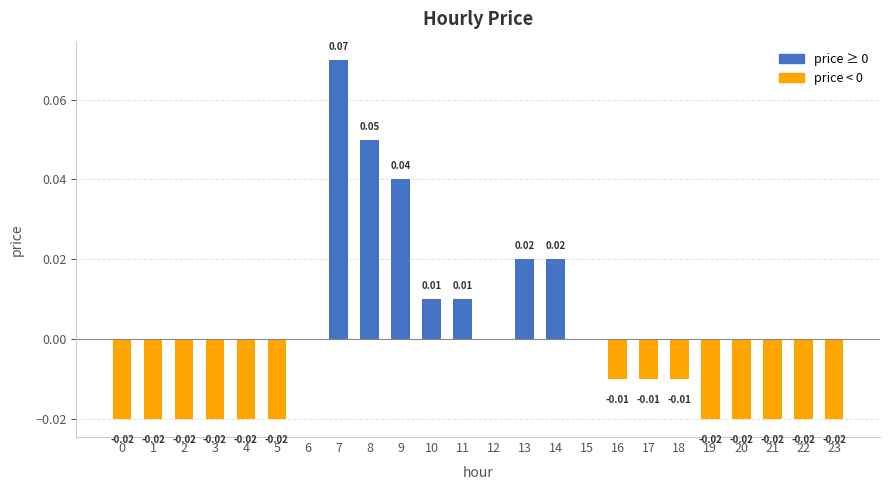

Which has a higher value, 9 or 23?

9